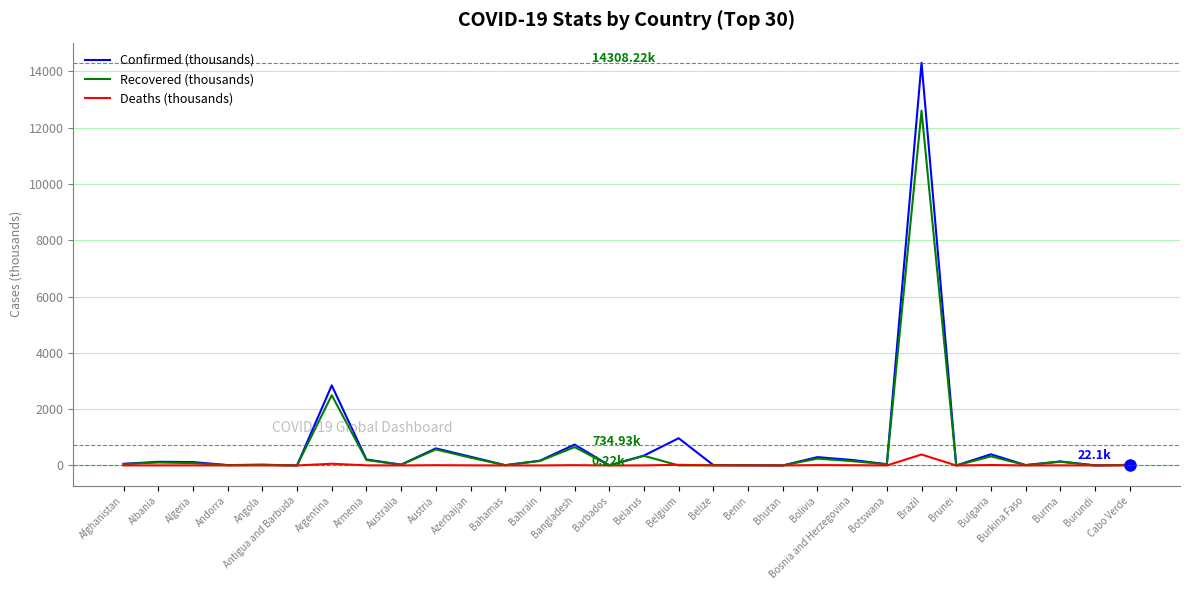

Does the chart display data point markers on the line(s)?

No